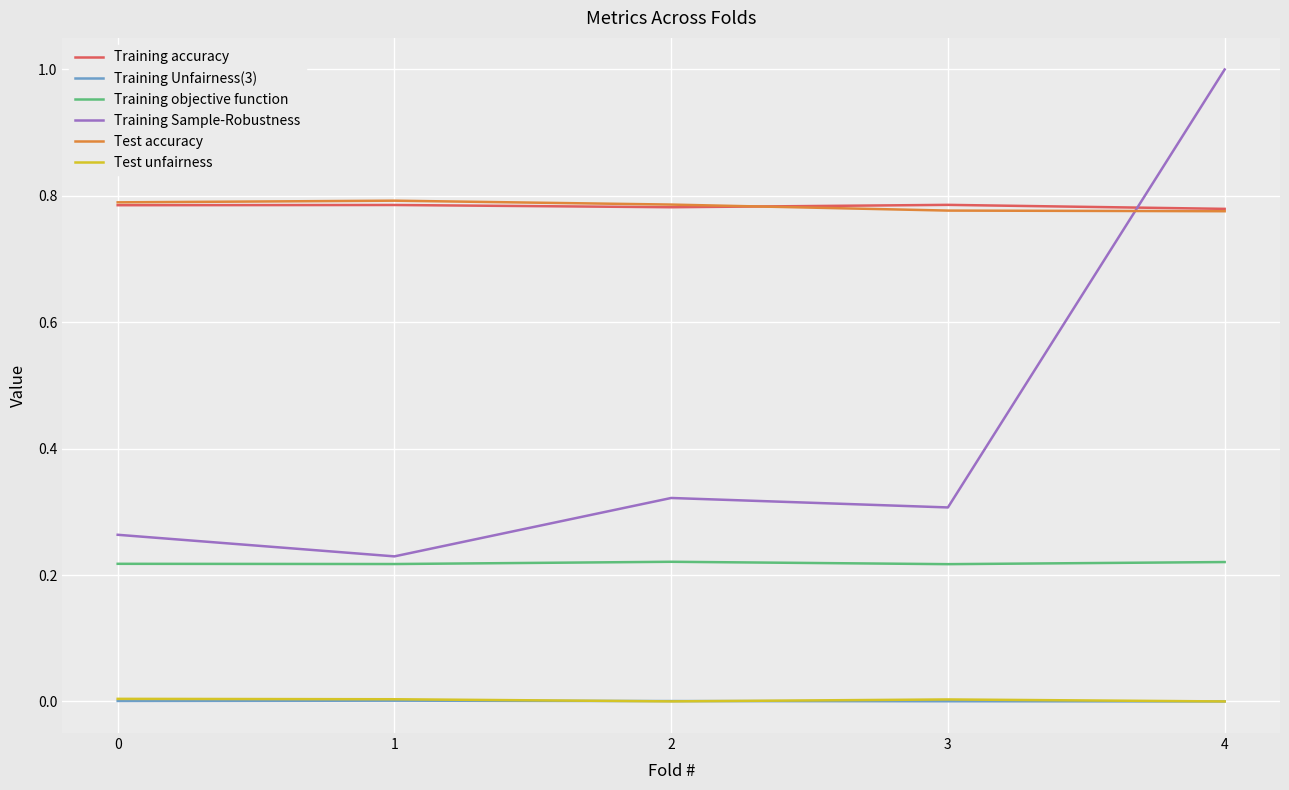

How many lines are shown in the chart?

6